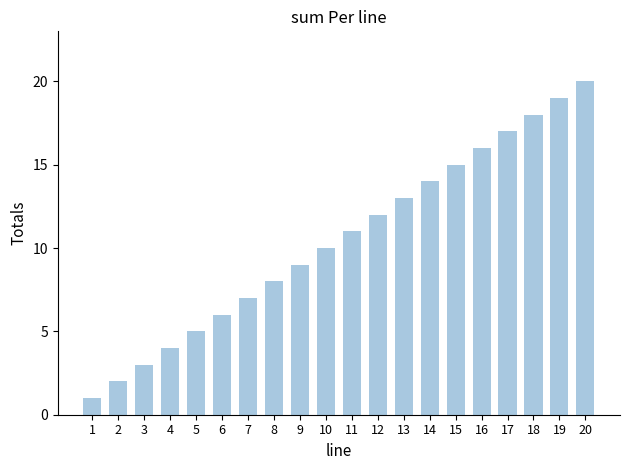

At which label is the value closest to 10?

10